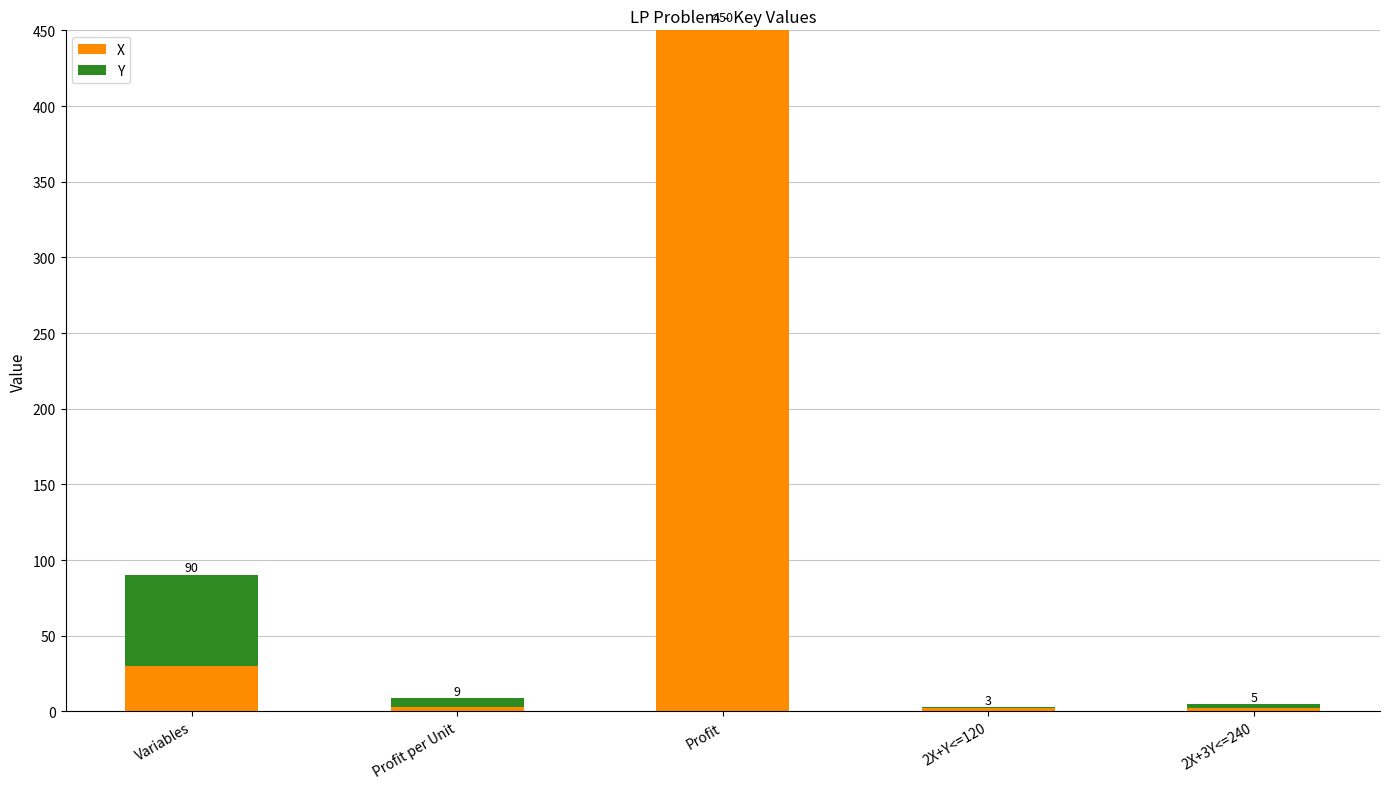

What is the label of the 5th bar from the right?

Variables